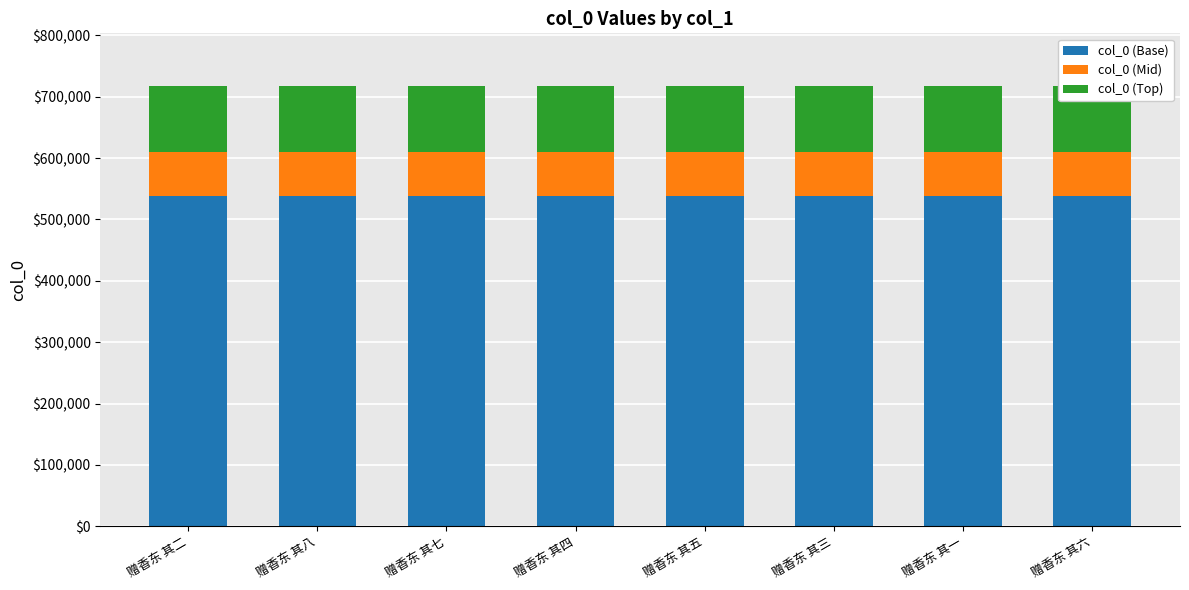

What are all the series names shown in the legend?

col_0 (Base), col_0 (Mid), col_0 (Top)